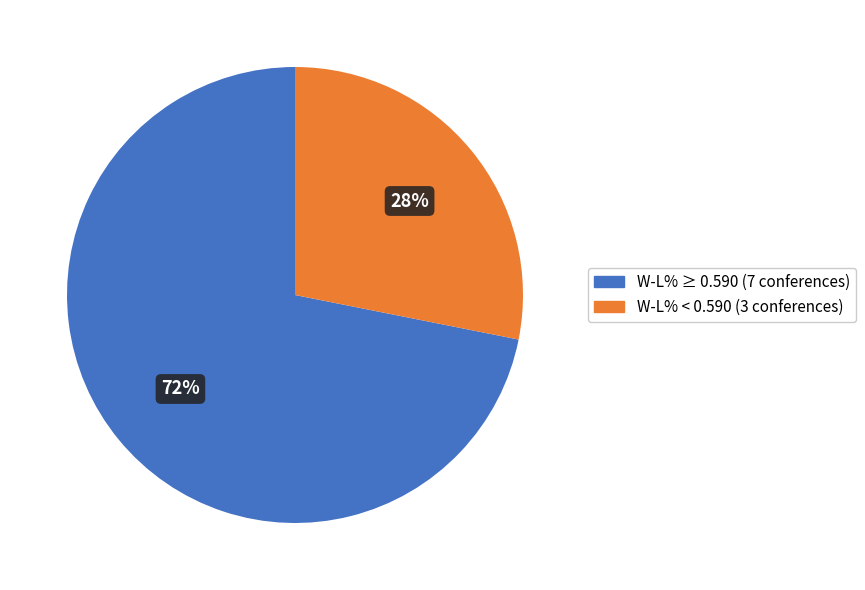

To the nearest percent, what is the average slice percentage?

50%